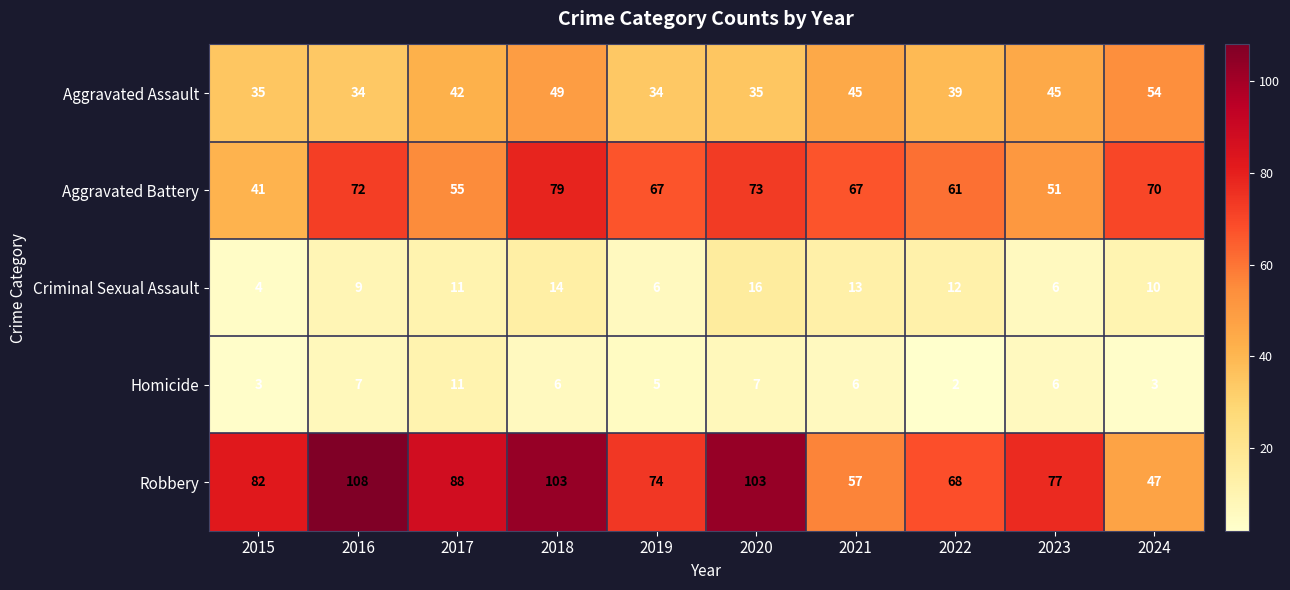

True or false: Criminal Sexual Assault has a value of 12 at 2022.

True